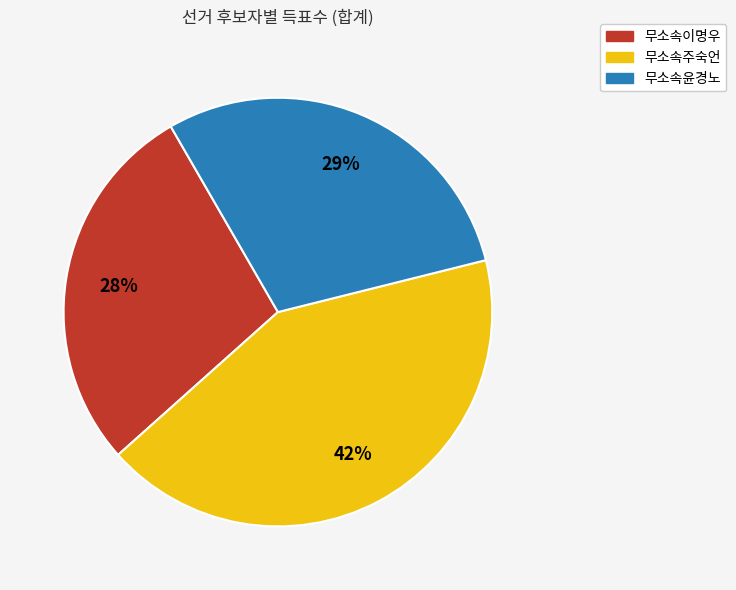

To the nearest percent, what percentage of the pie is 무소속이명우?

28%